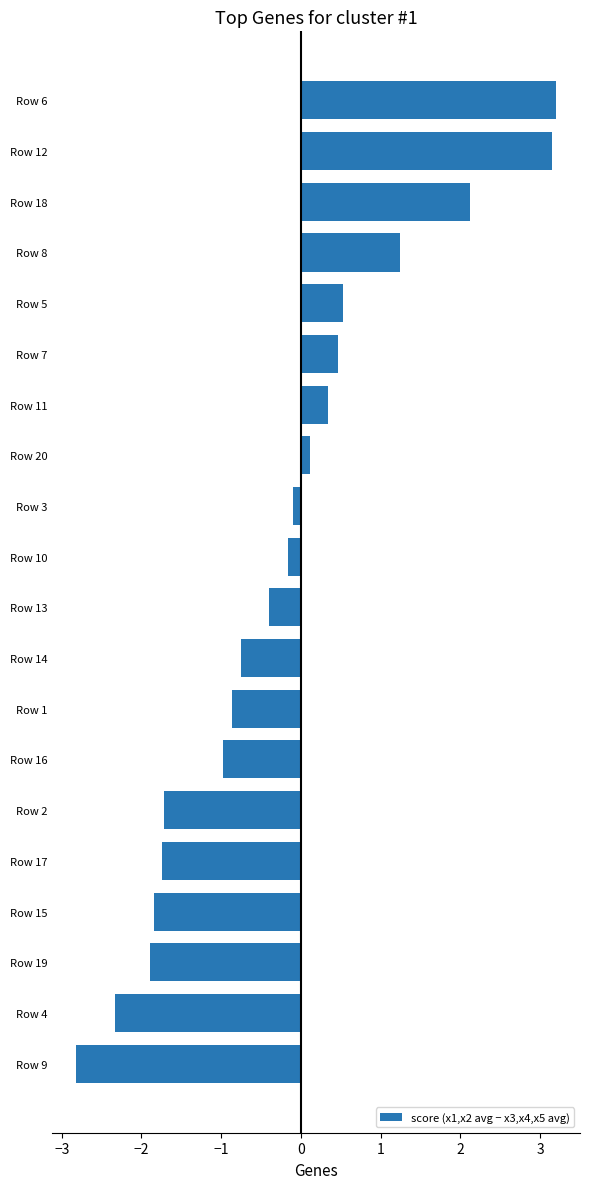

What is the minimum value shown in the chart?

-2.8